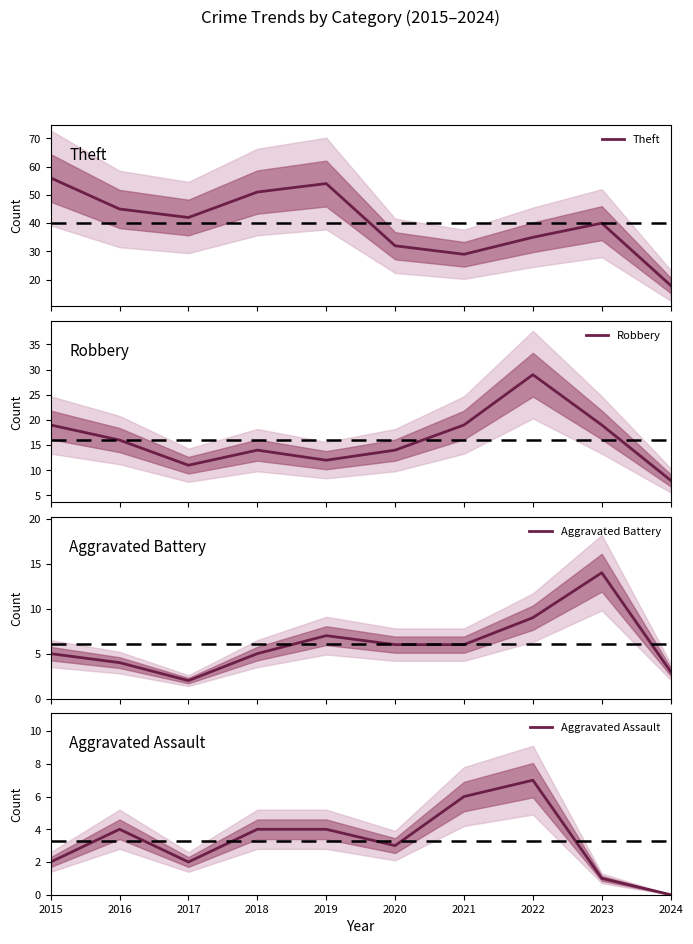

Where is the first local minimum for Aggravated Battery?

2017